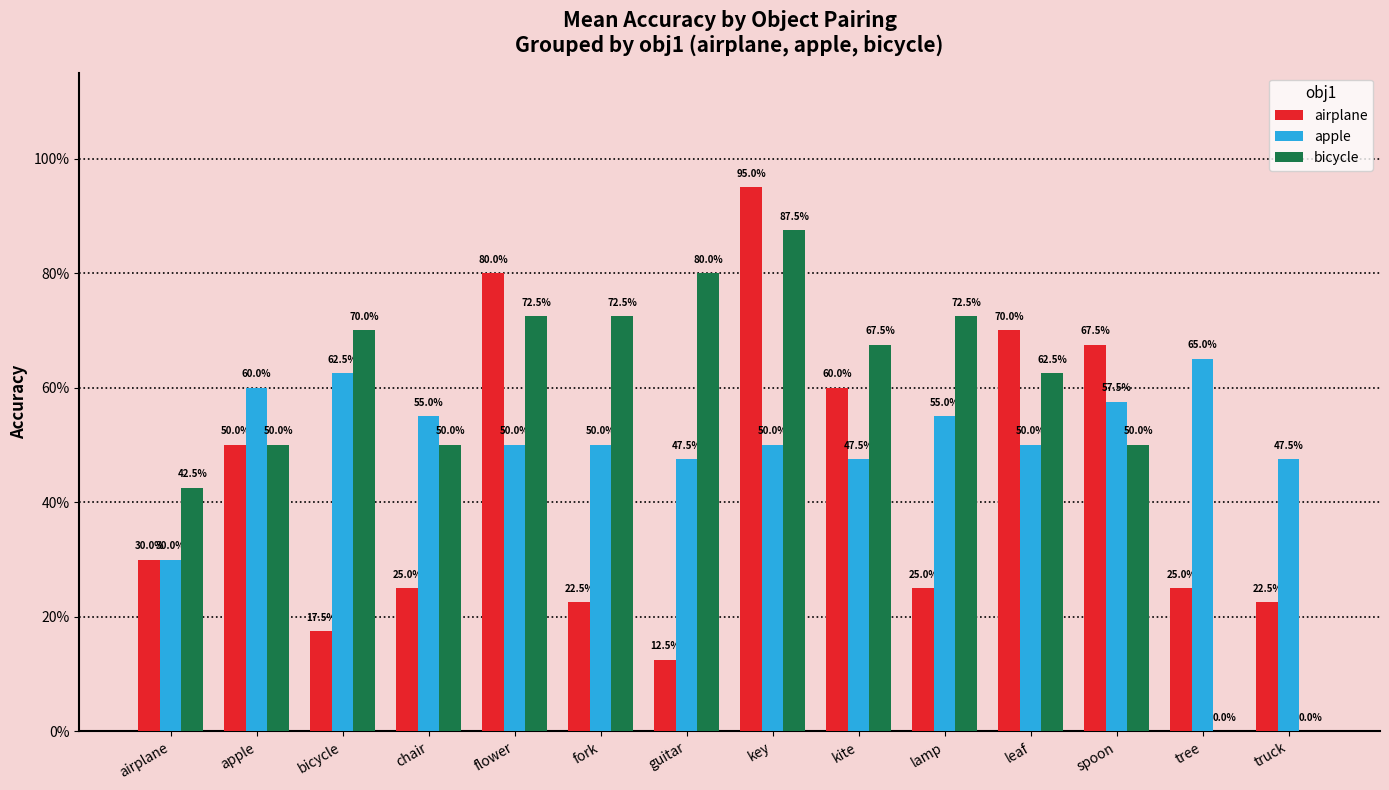

At which category is the sum across all series the highest?

key